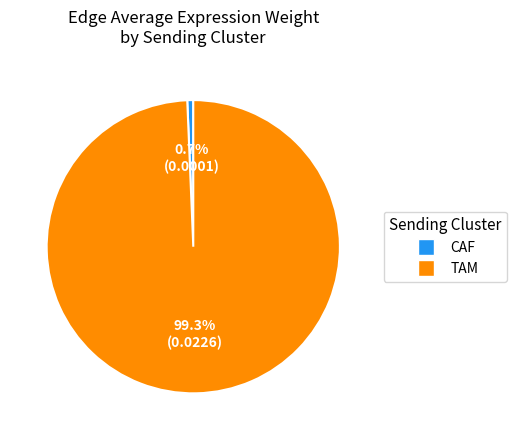

Is it true that TAM is 99% of the pie?

True